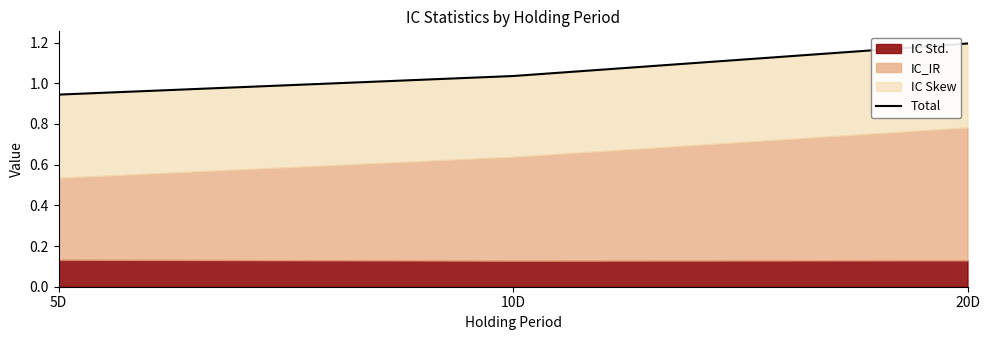

Approximately how many times larger is the value at 20D compared to 10D?

1.2